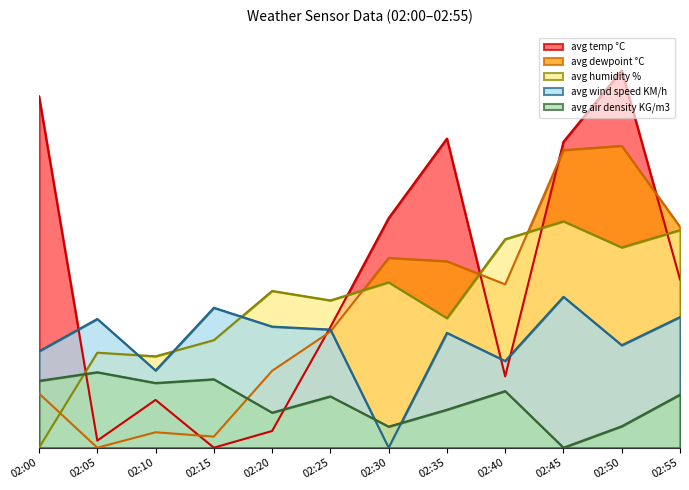

Which category has the lowest value in the avg wind speed KM/h series?

02:30